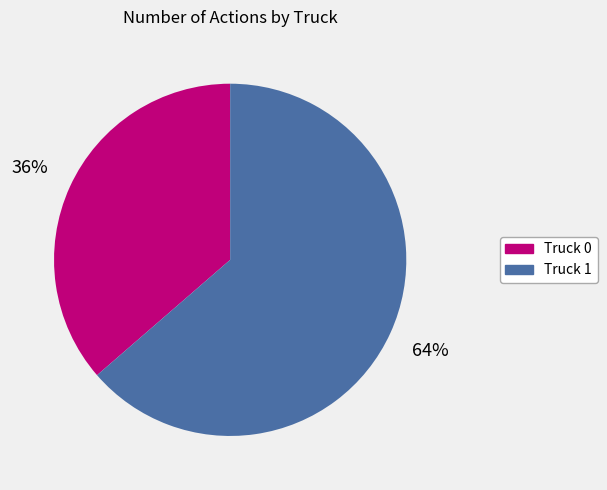

Between Truck 1 and Truck 0, which is larger?

Truck 1